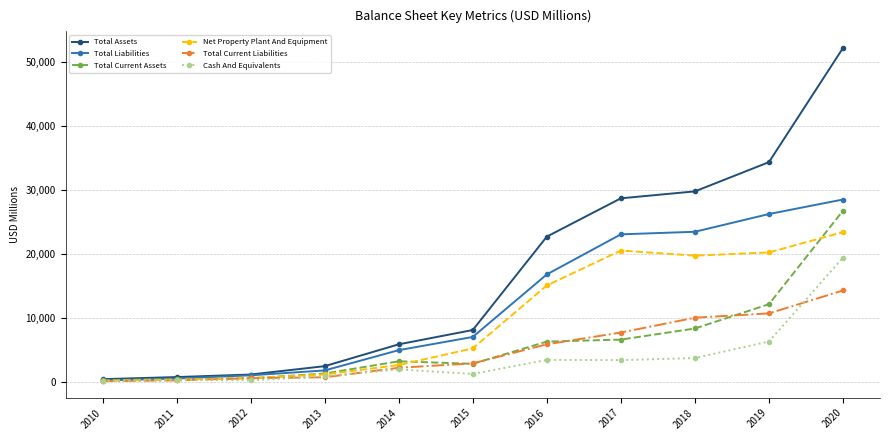

List the series in order of their peak value, lowest first.

Total Current Liabilities, Cash And Equivalents, Net Property Plant And Equipment, Total Current Assets, Total Liabilities, Total Assets